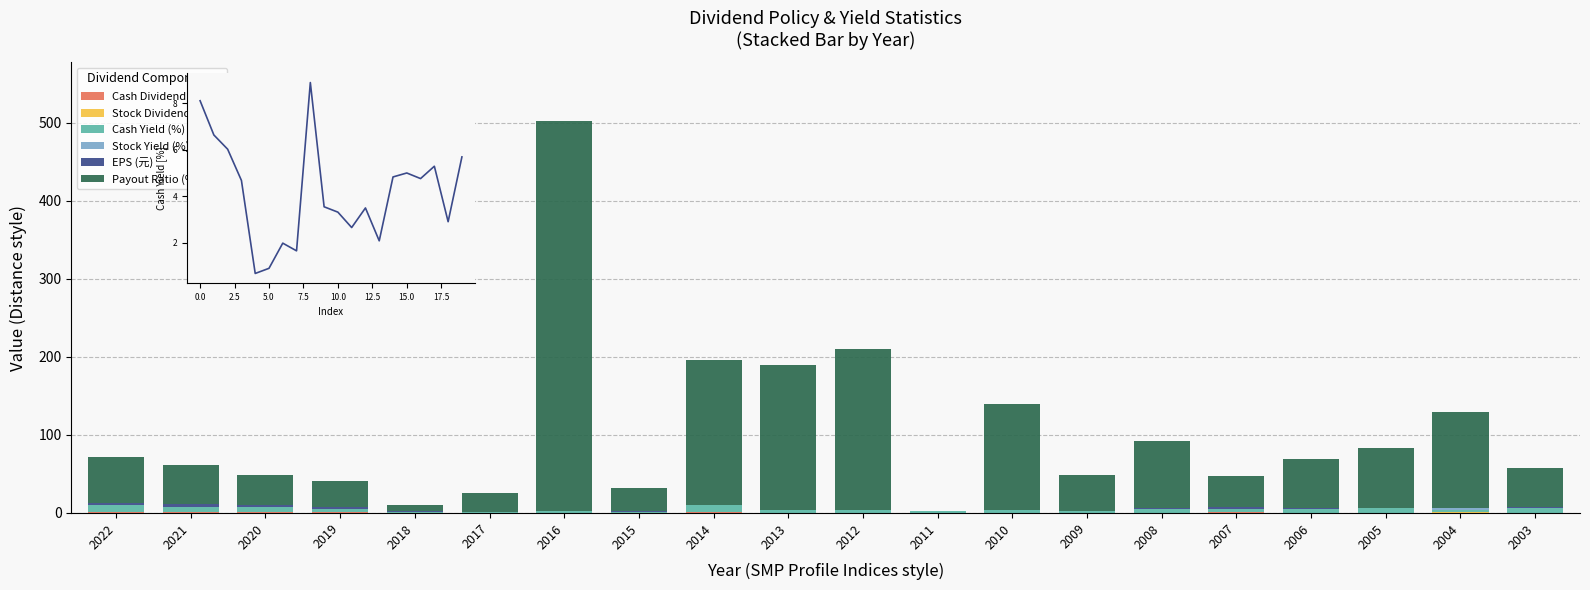

The value of EPS (元) at 2020 is 1.3. True or false?

False